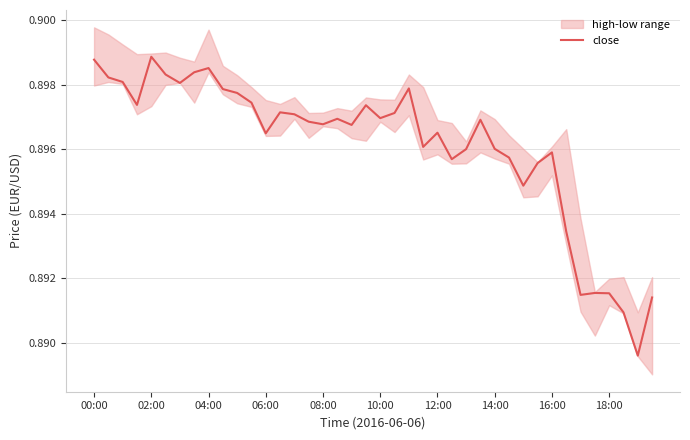

The value of close at 14:00 is 0.3. True or false?

False